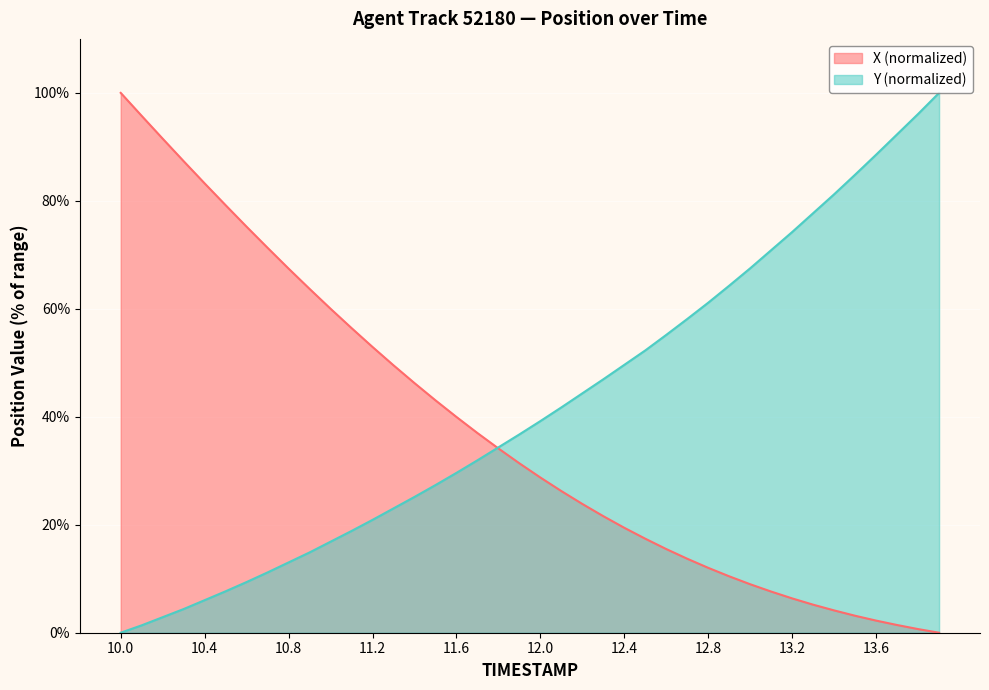

At which label does Y reach its minimum?

10.0